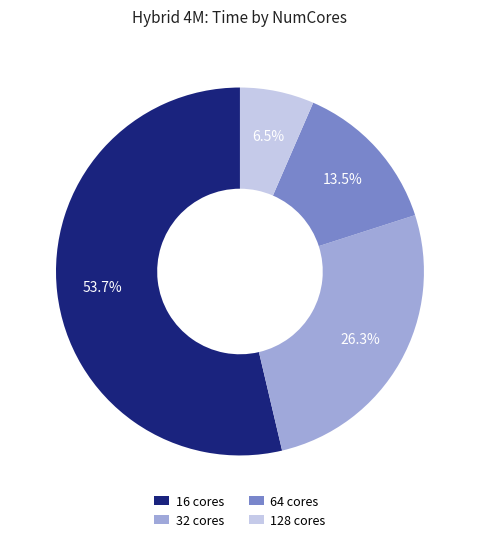

The 32 slice represents 26% of the pie. True or false?

True